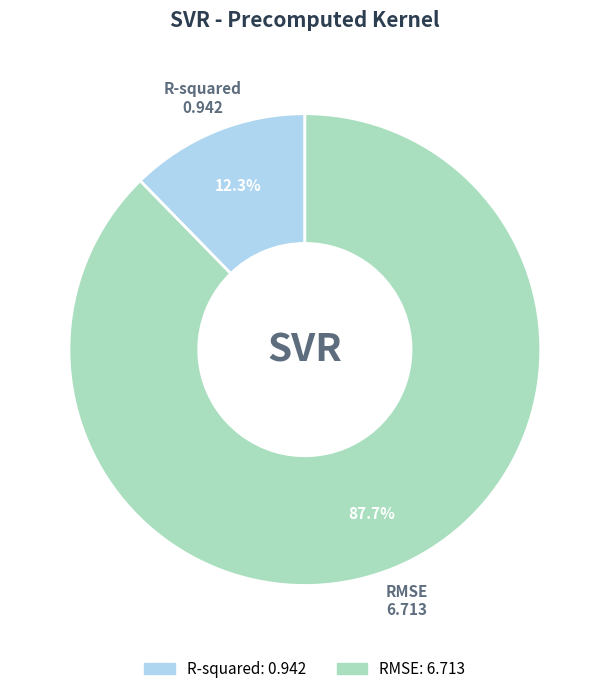

How many segments does this pie chart have?

2